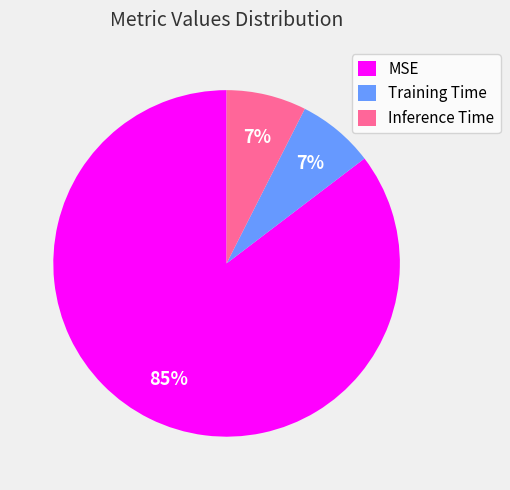

Is the sum of Inference Time and MSE greater than half?

Yes